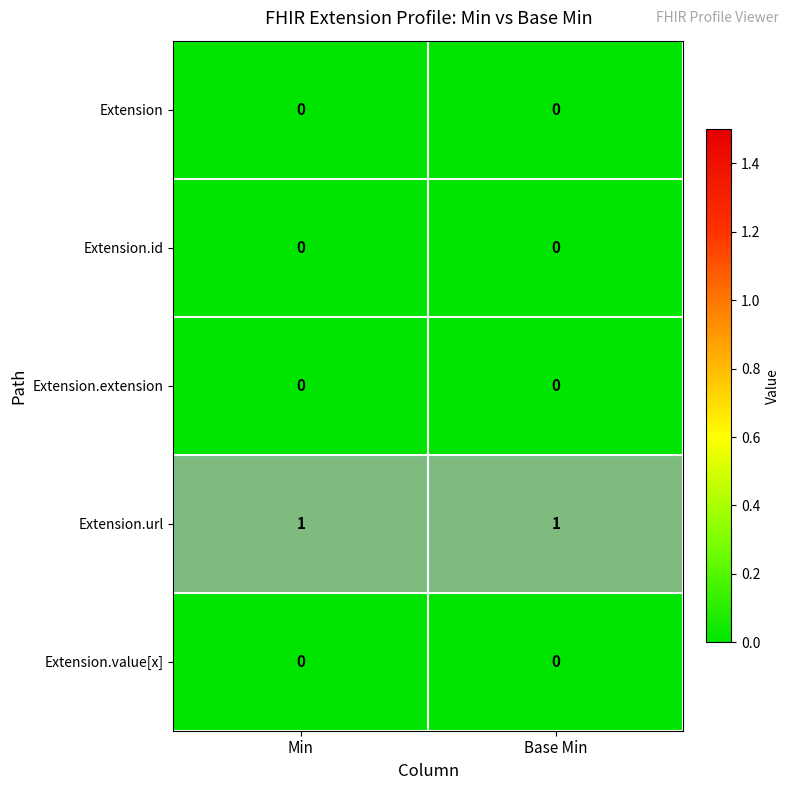

True or false: Extension.url has a value of 1 at Min.

True